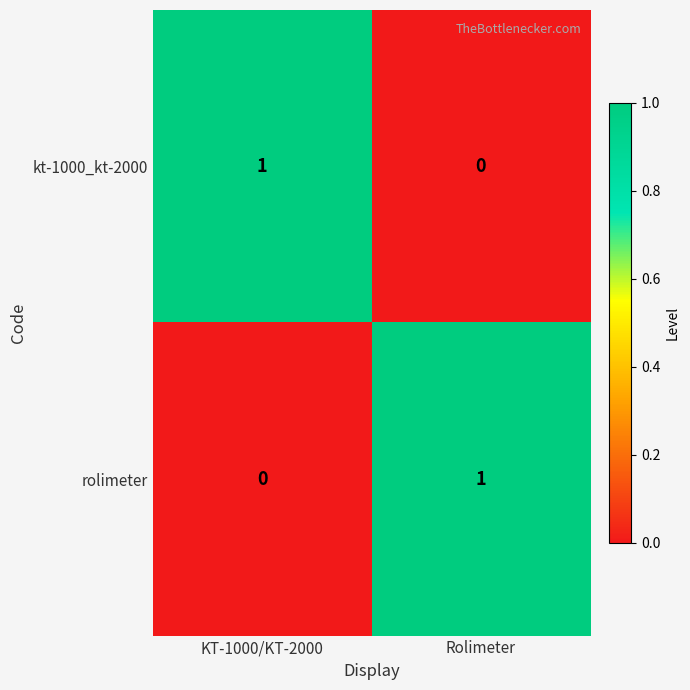

Reading left to right, extract all data points from this chart.

kt-1000_kt-2000: KT-1000/KT-2000=1	Rolimeter=0
rolimeter: KT-1000/KT-2000=0	Rolimeter=1